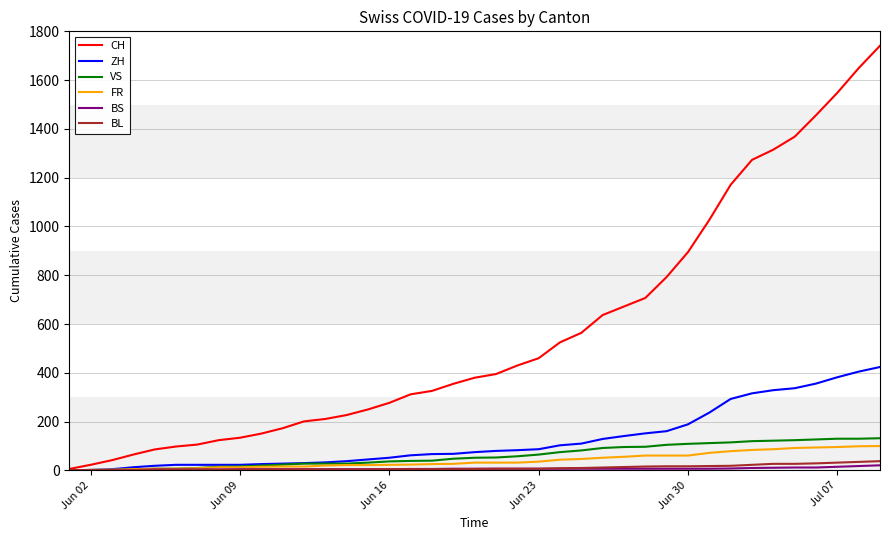

What are all the series names shown in the legend?

CH, ZH, VS, FR, BS, BL